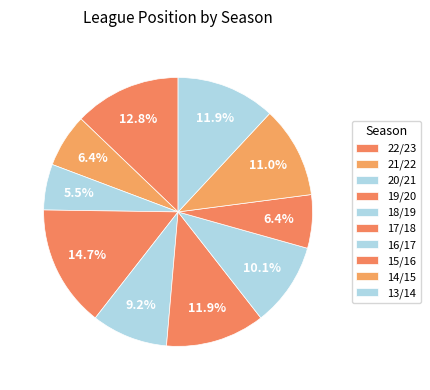

Rank the categories by value from lowest to highest.

20/21, 21/22, 15/16, 18/19, 16/17, 14/15, 17/18, 13/14, 22/23, 19/20